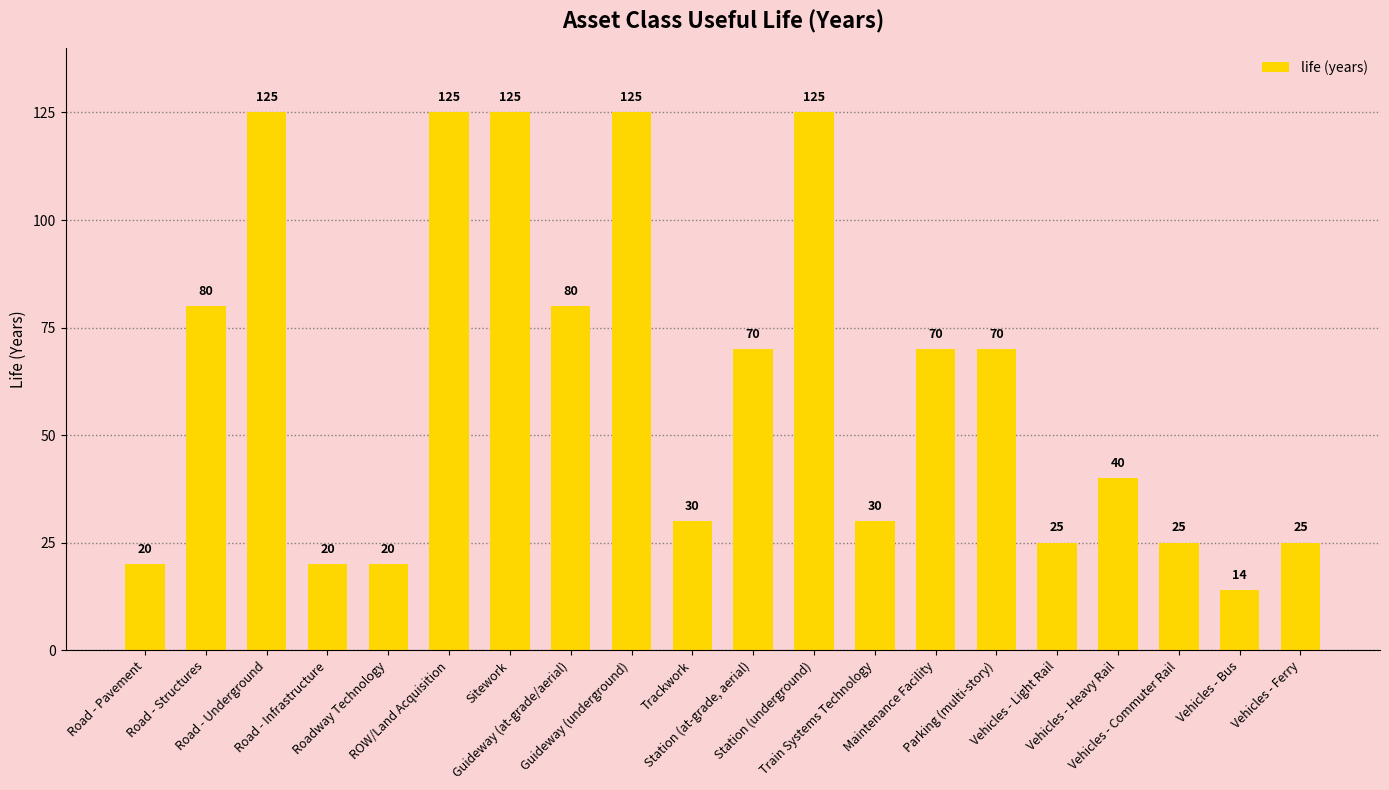

What is the average value?

62